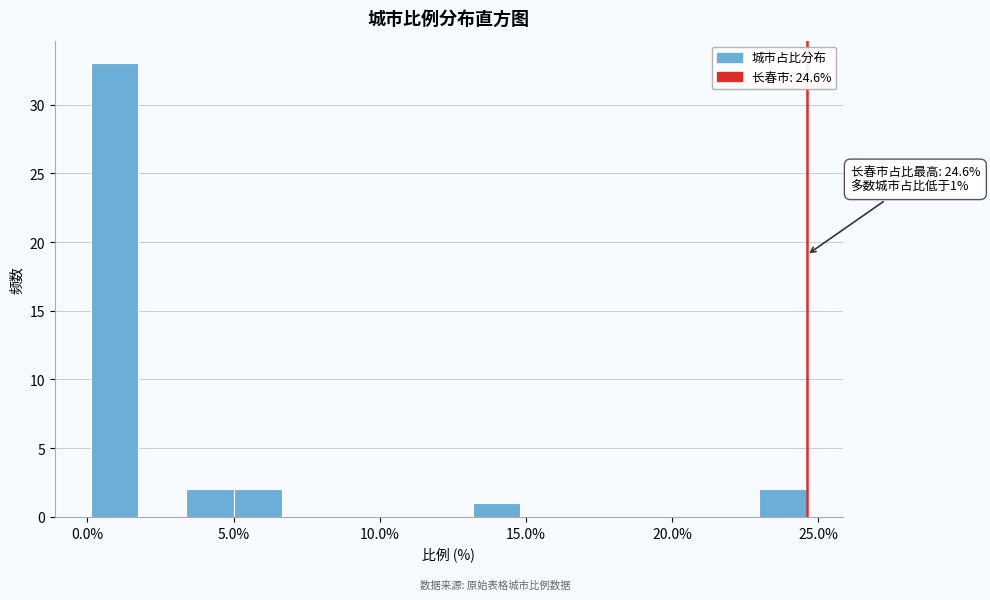

Read against the x-axis, roughly where is the centre of the tallest bar?

1.0